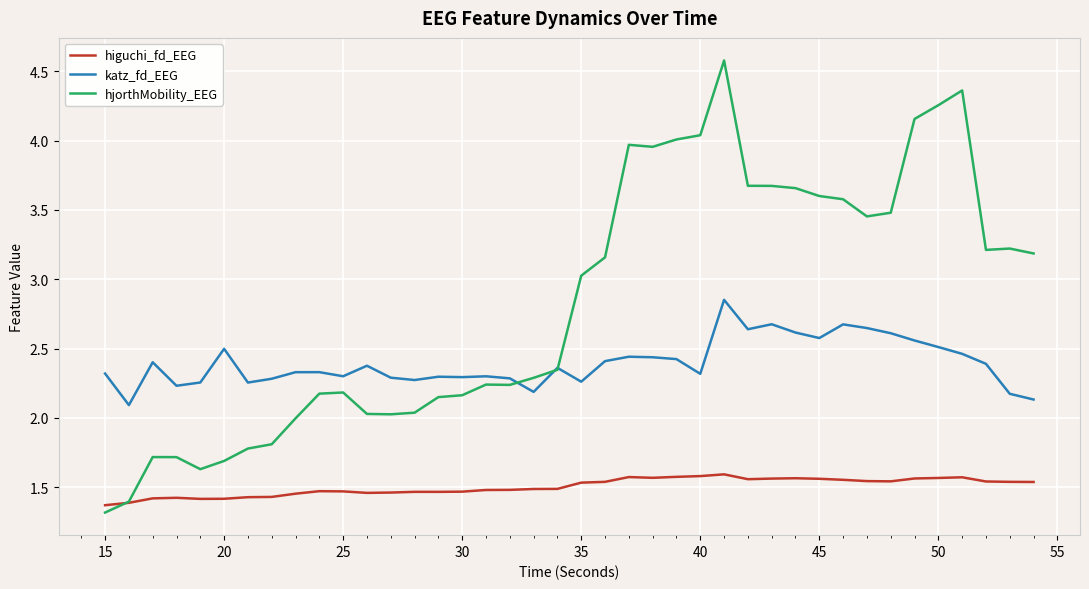

What is the maximum value shown in the chart?

4.6